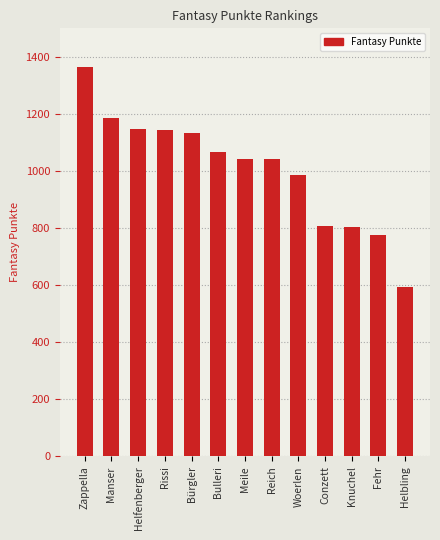

Approximately how many times larger is the value at Knuchel compared to Fehr?

1.0